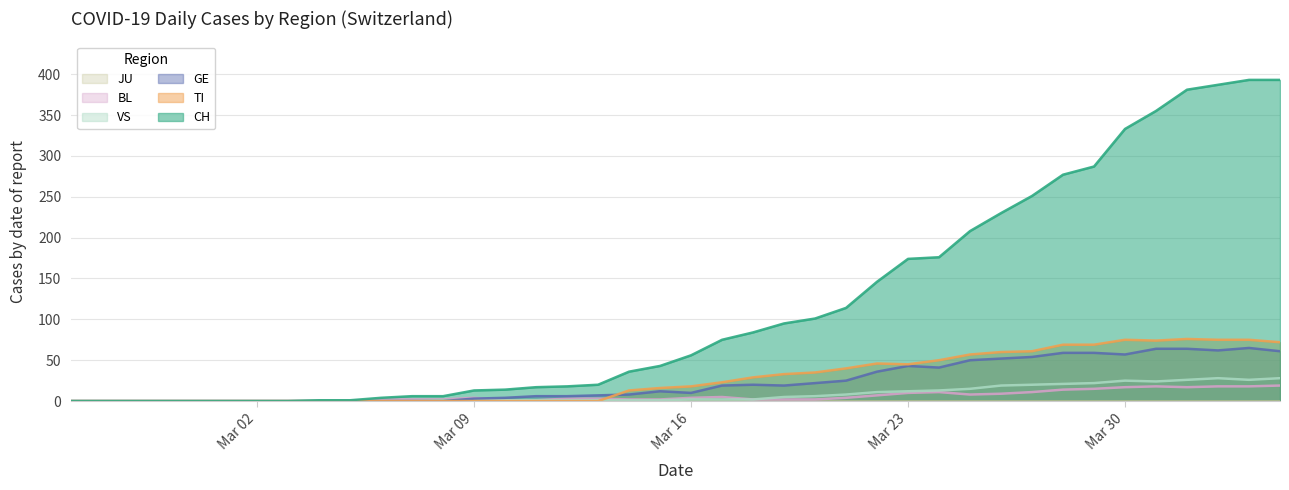

At which category is the sum across all series the highest?

2020-04-03